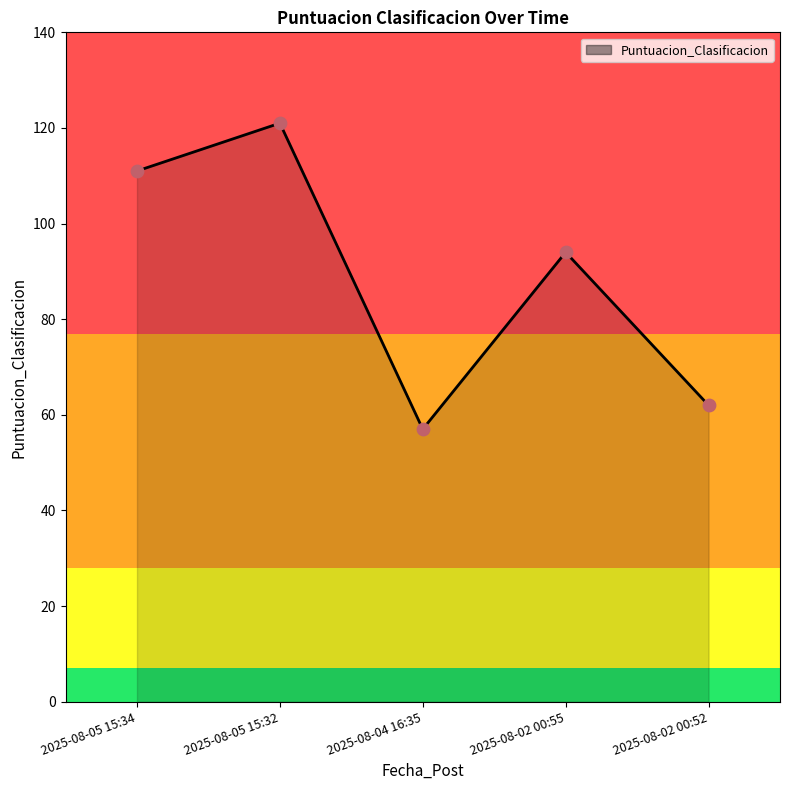

What is the change in value from 2025-08-05 15:34 to 2025-08-05 15:32?

+10